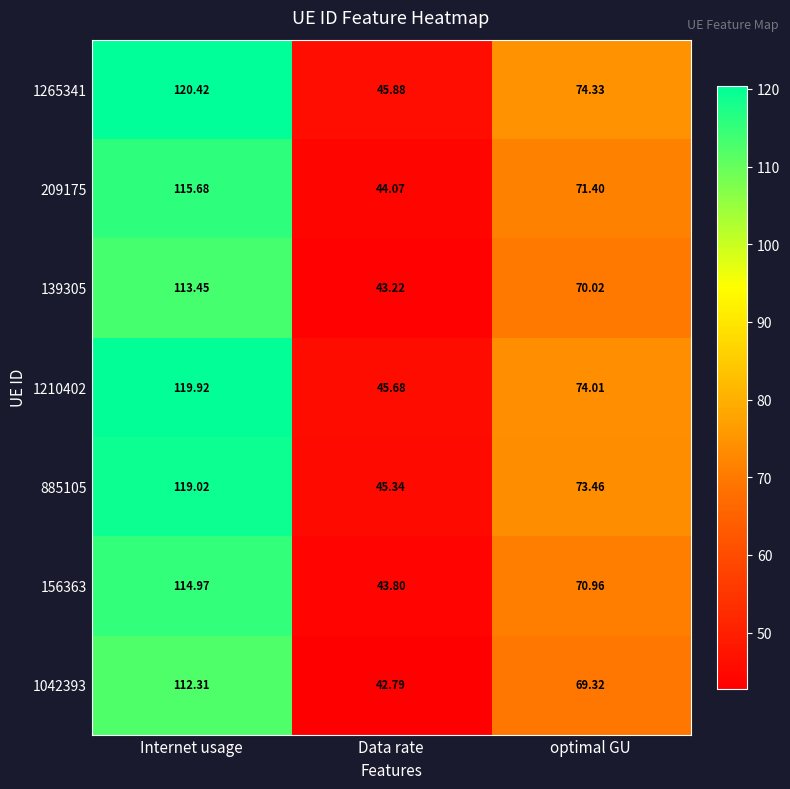

Where does the 885105 series first go above 73?

Internet usage